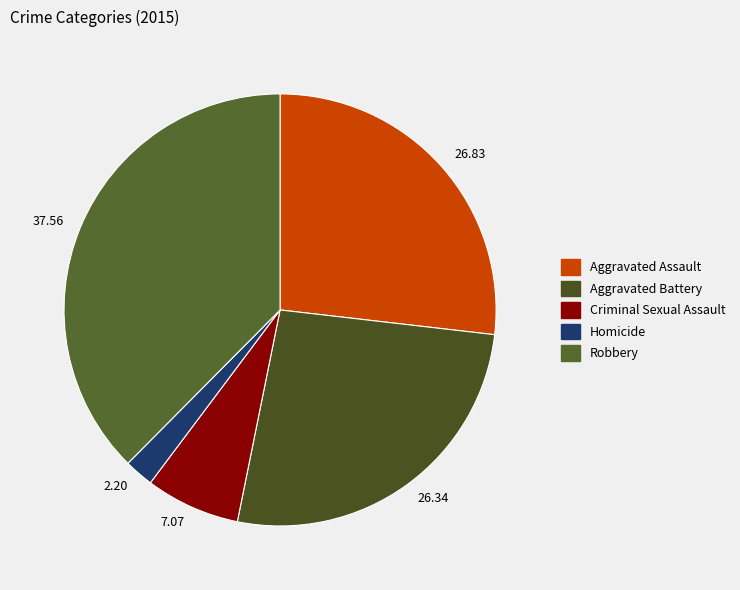

Approximately how many times larger is the value at Robbery compared to Aggravated Assault?

1.4